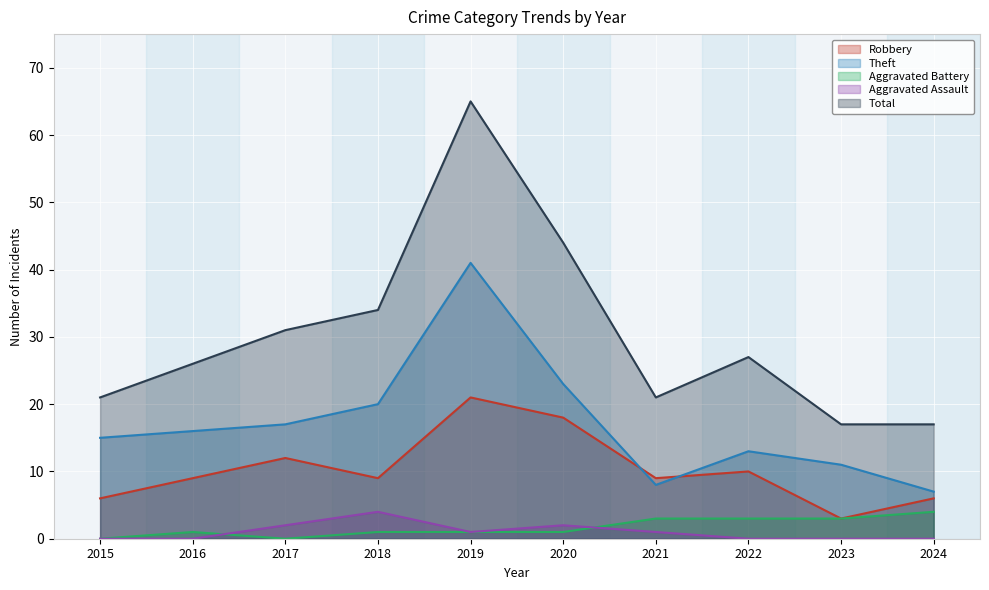

What are all the series names shown in the legend?

Robbery, Theft, Aggravated Battery, Aggravated Assault, Total